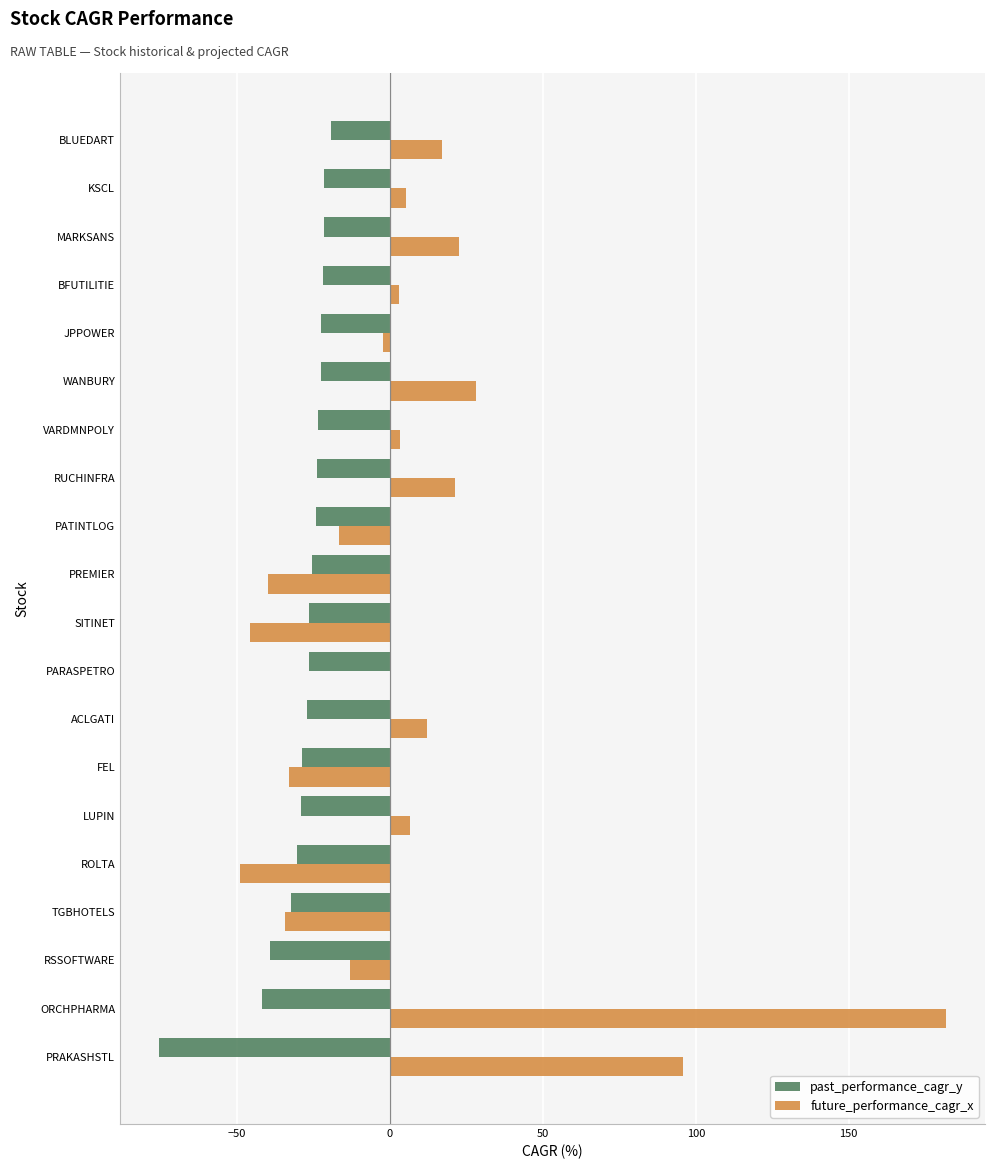

What is the sum of all past_performance_cagr_y values?

-583.6